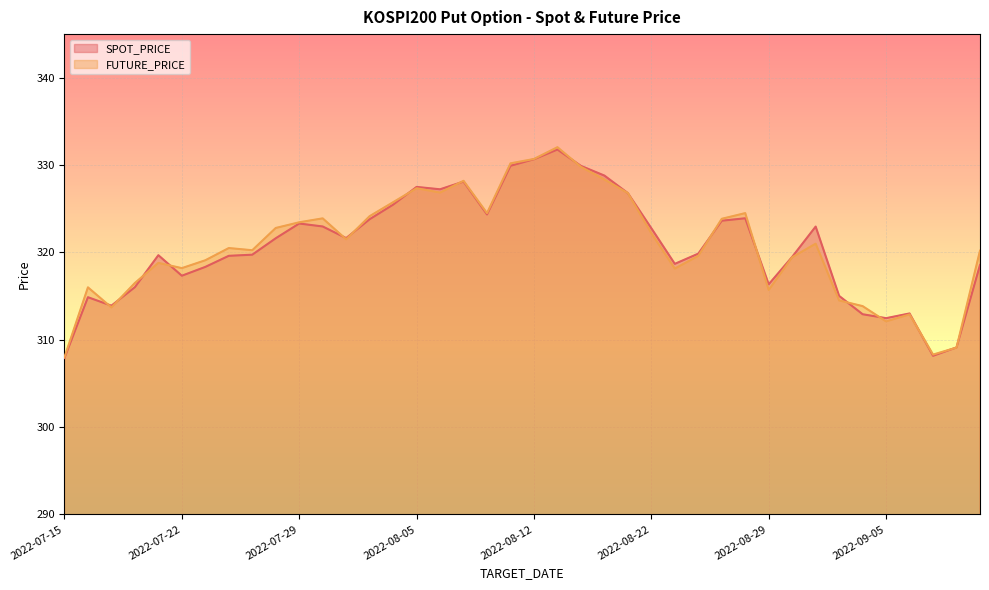

What are all the series names shown in the legend?

SPOT_PRICE, FUTURE_PRICE